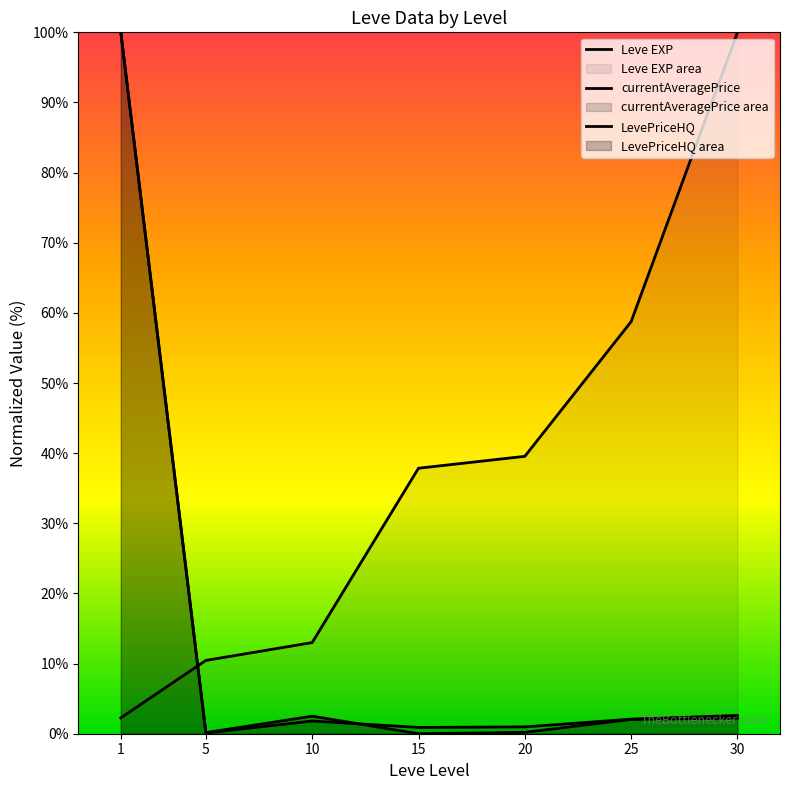

What is the total value across all series at 25?

62.9